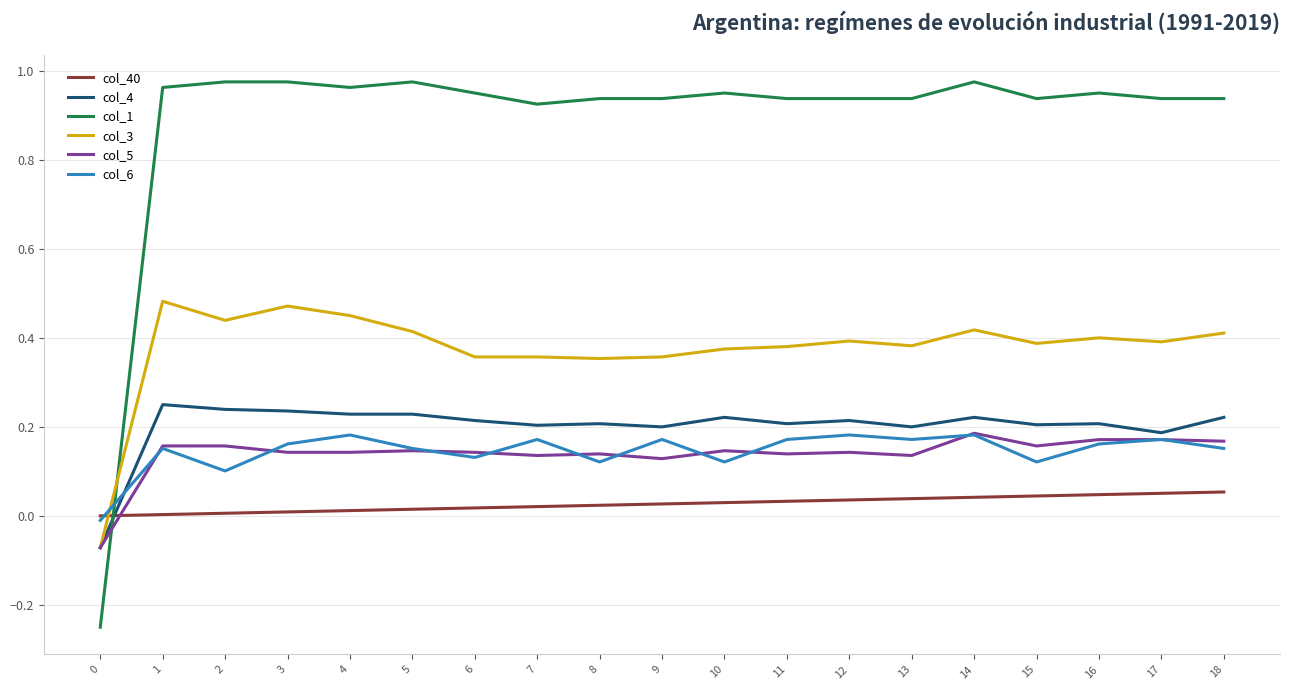

Where does the col_5 series first go above 0?

1